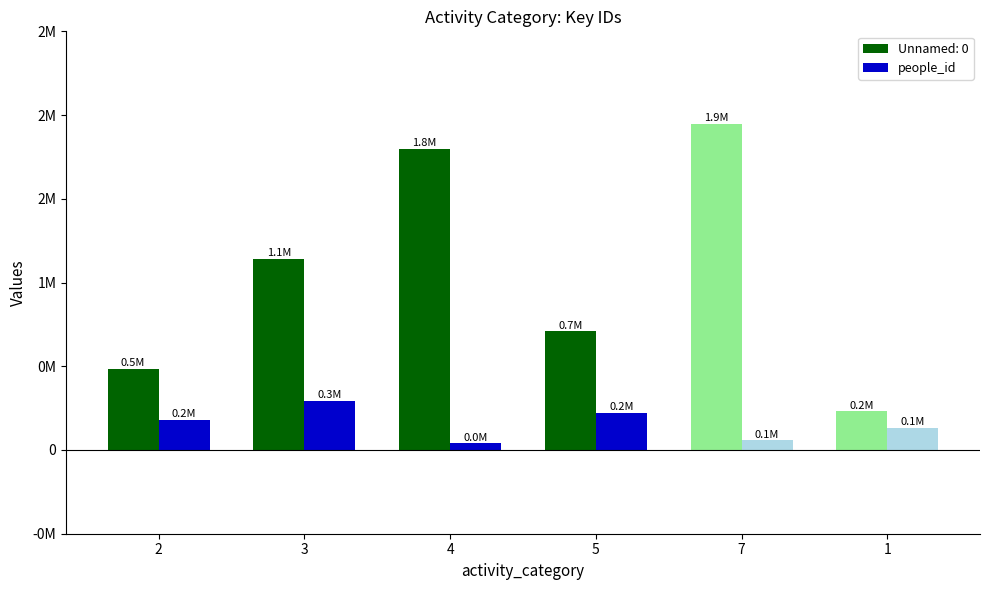

Between 5 and 1, which is larger?

5